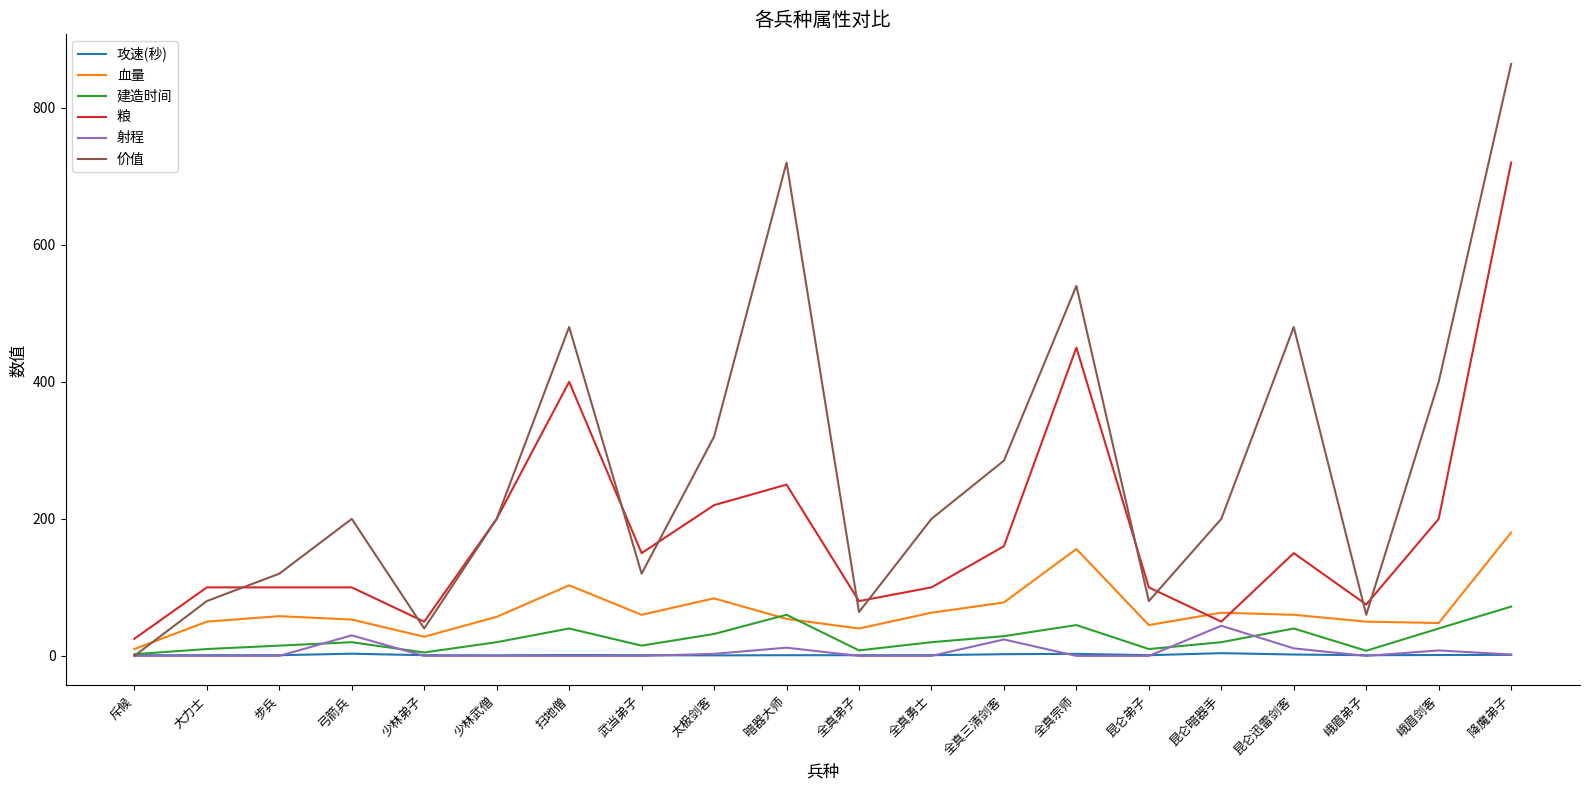

Read the 建造时间 value at 全真三清剑客.

28.8